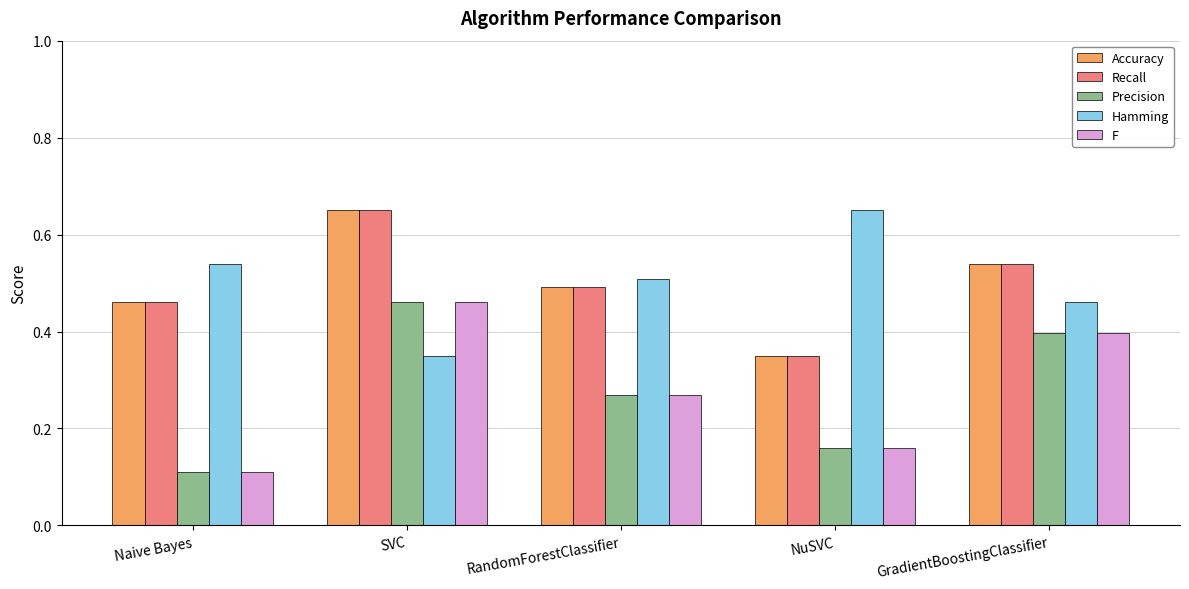

What is the sum of the Recall values at Naive Bayes and NuSVC?

0.8